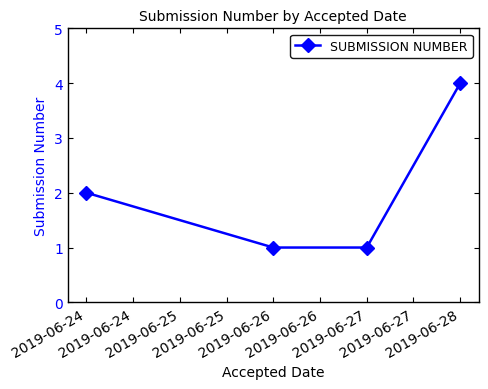

The chart shows a value of 1 at 2019-06-24. True or false?

False